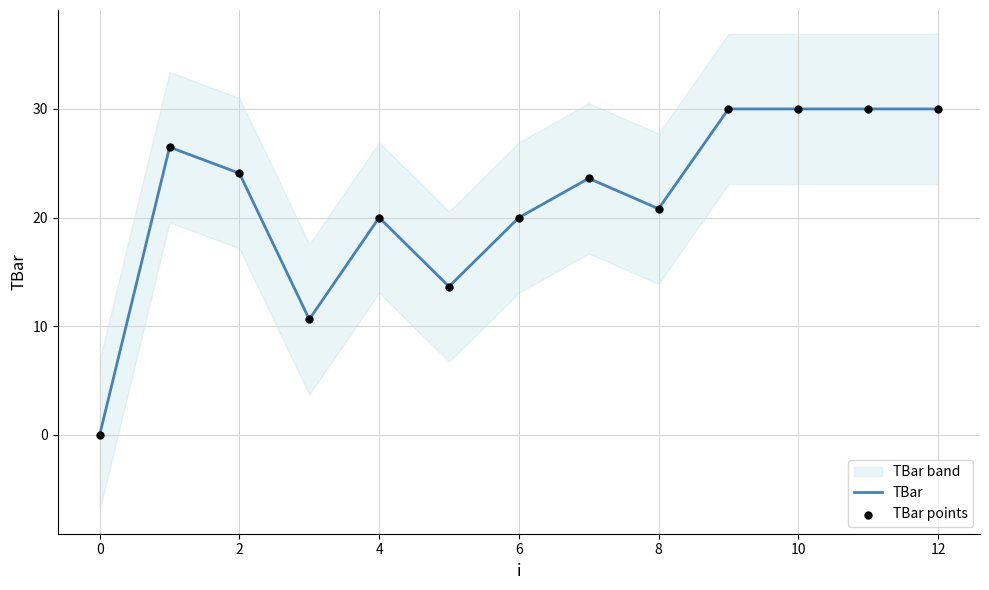

Is it true that TBar equals 5.4 at 2?

False